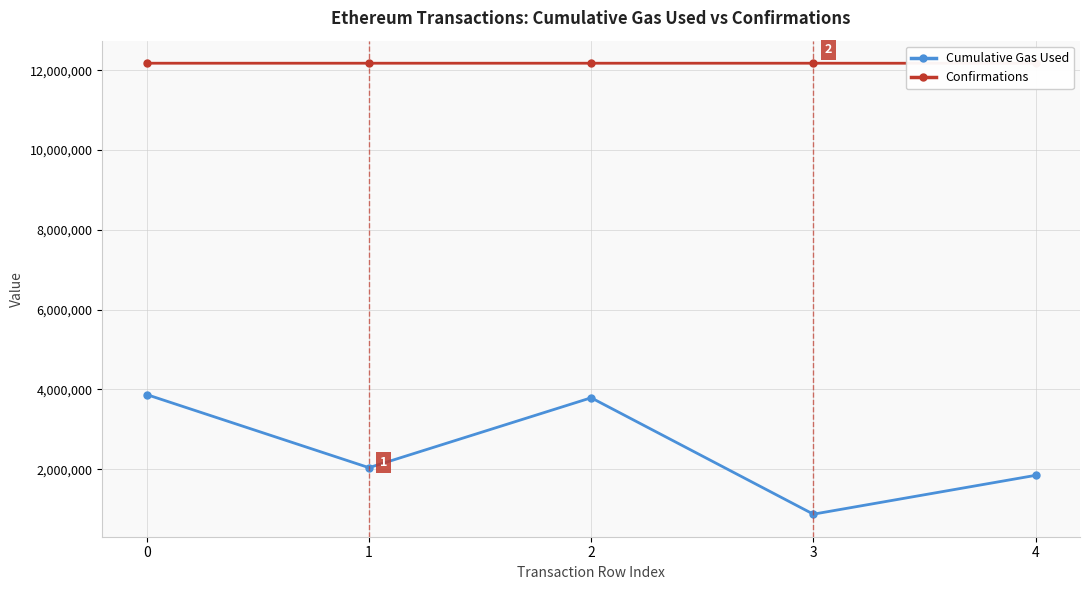

How many data points in Confirmations are above 12174404?

2